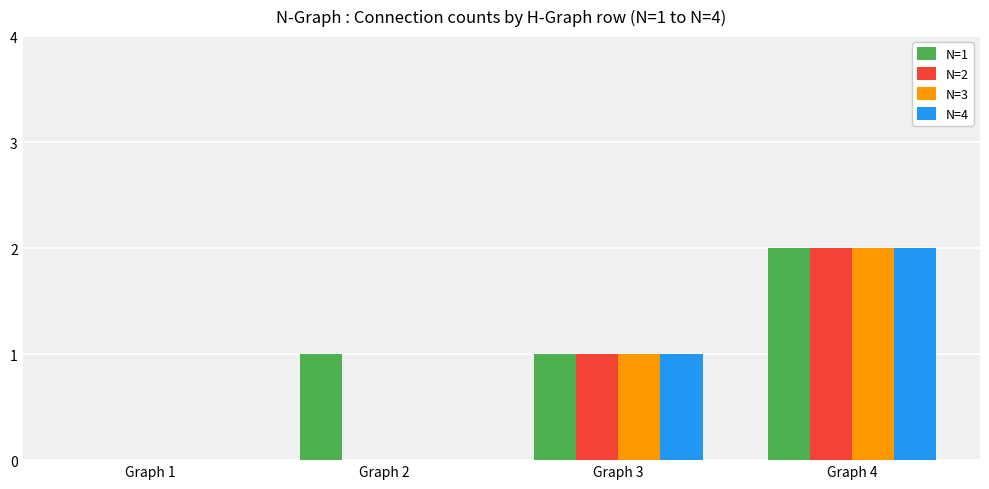

At which category is the sum across all series the highest?

Graph 4